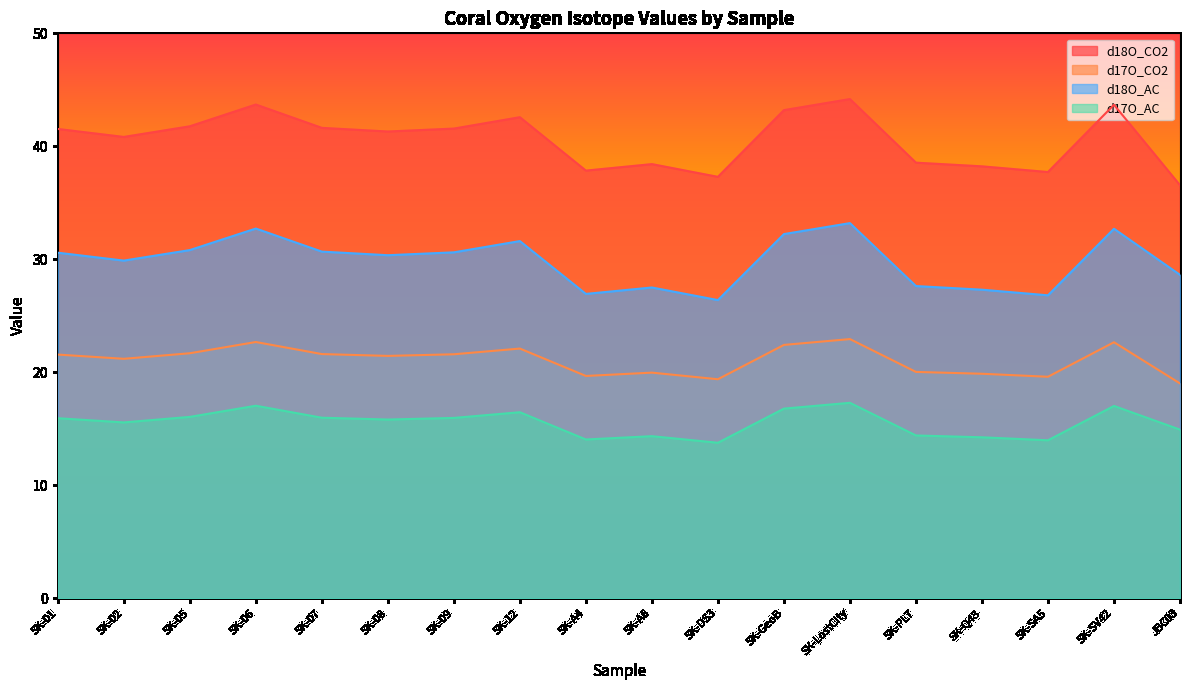

True or false: d18O_AC has a value of 43.0 at SK-08.

False